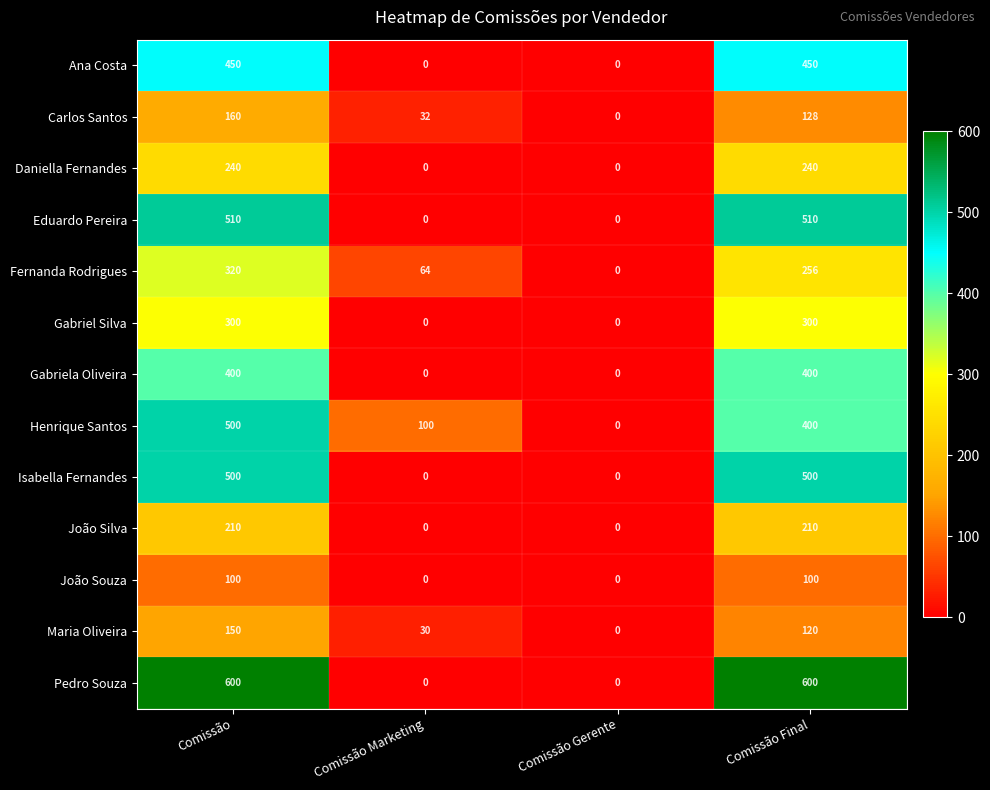

Between Comissão and Comissão Marketing, which series saw the biggest shift?

Pedro Souza